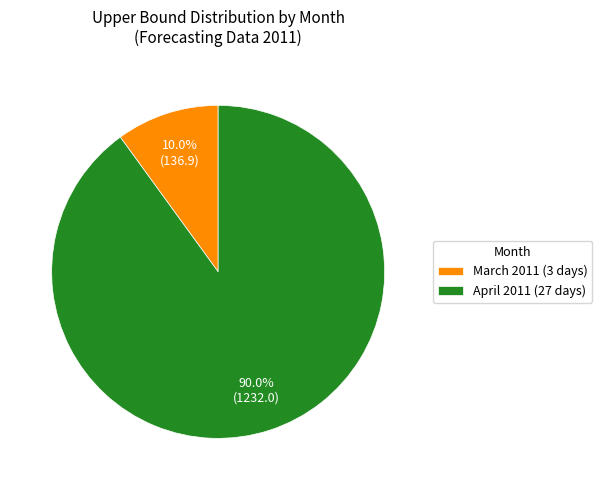

To the nearest percent, what is the average slice percentage?

50%